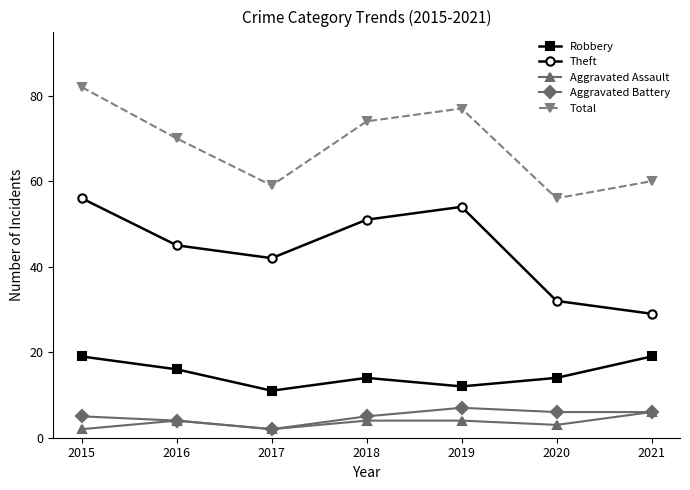

Where is the first local minimum for Robbery?

2017